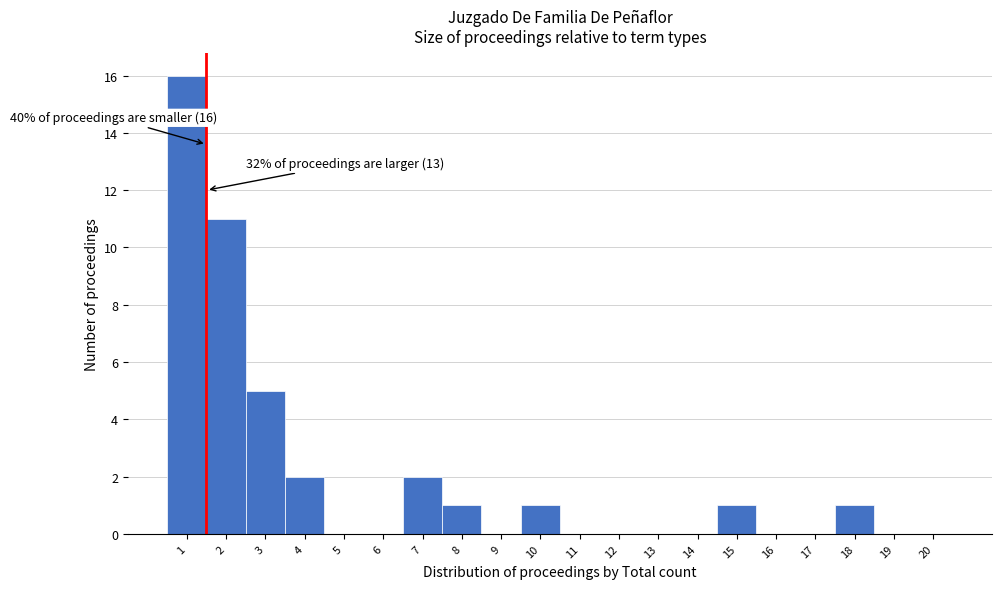

Reading left to right, what are all the values shown in this chart?

1=16	2=11	3=5	4=2	5=0	6=0	7=2	8=1	9=0	10=1	11=0	12=0	13=0	14=0	15=1	16=0	17=0	18=1	19=0	20=0